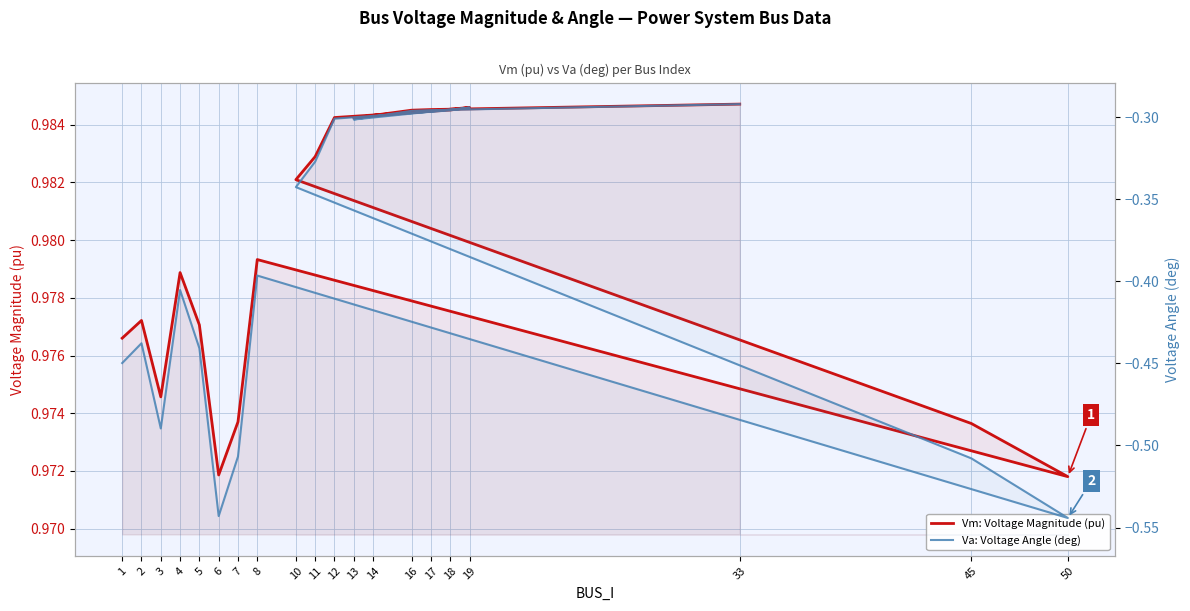

Count the number of data series in this chart.

2